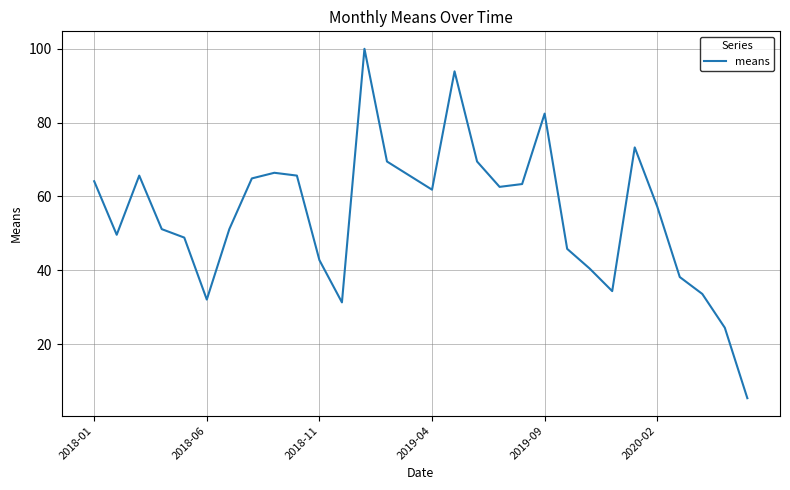

What is the smallest value displayed?

5.3